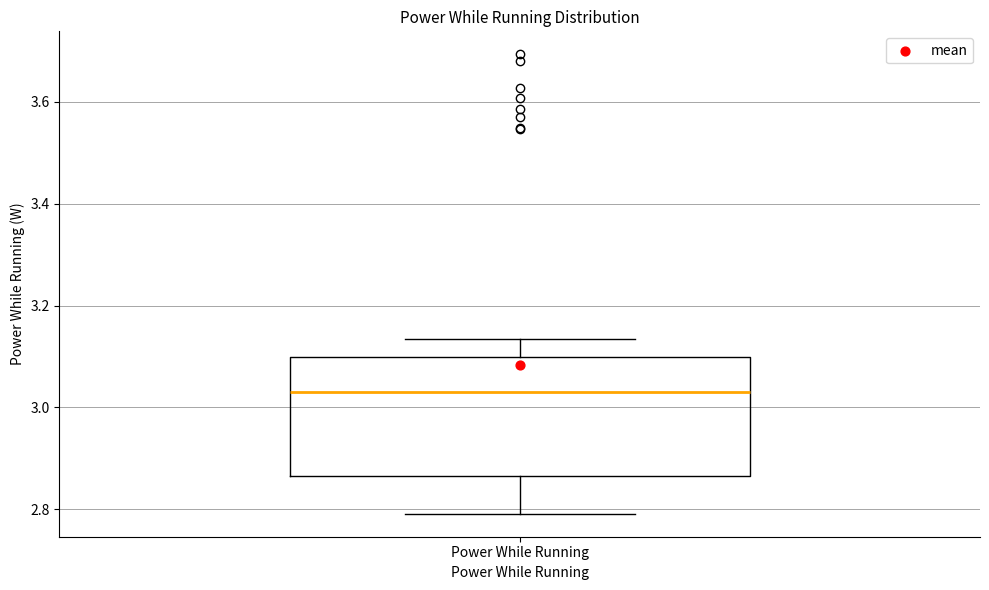

Transcribe this box plot: give where the median line is, the range the box spans, and where the two whiskers end, as read against the y-axis. The values are not printed on the chart, so give them approximately, as read against the axis.

median 3.02, box 2.86 to 3.10, whiskers 2.80 to 3.14